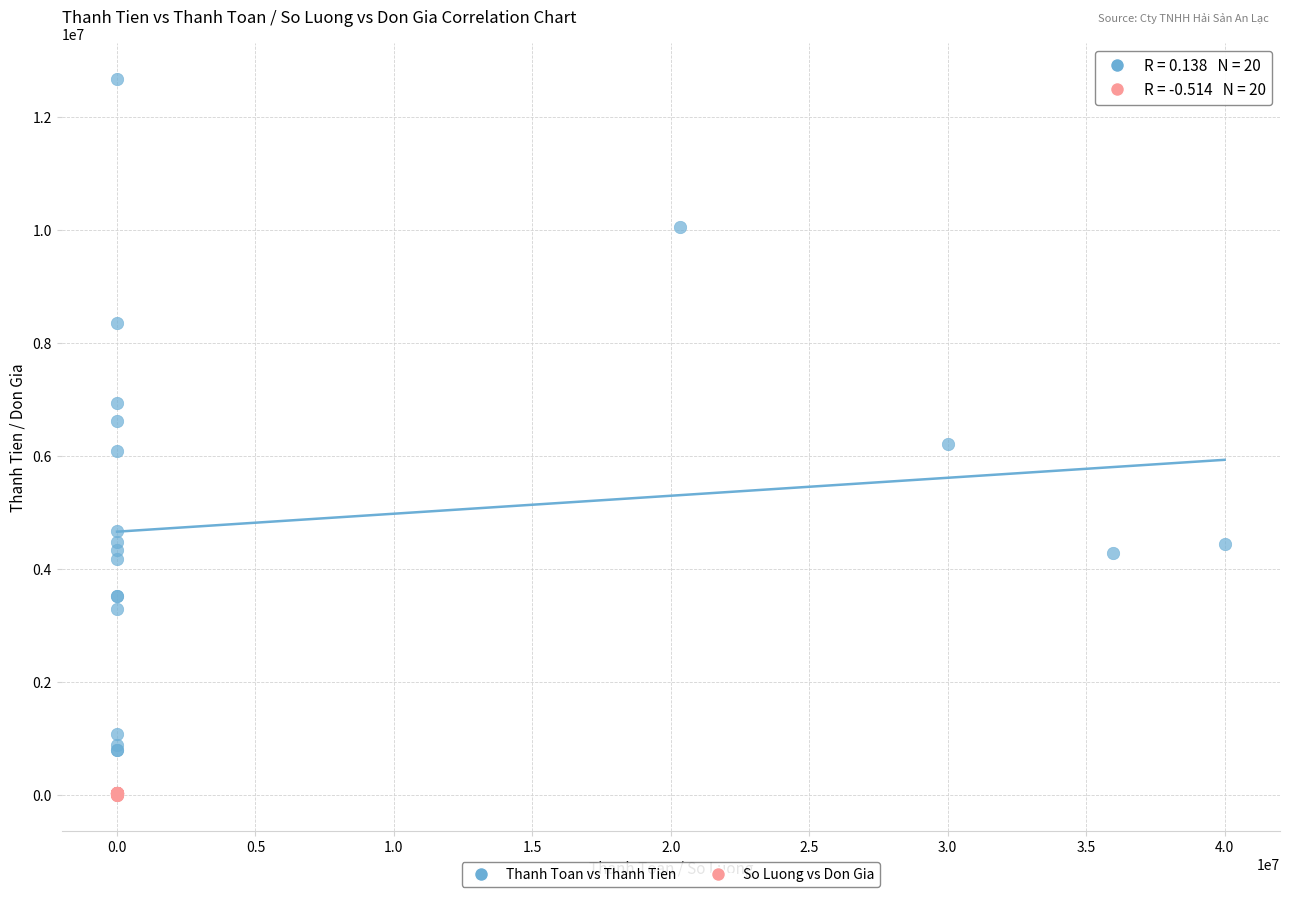

Which series has the largest Y range (max minus min)?

Thanh Toan vs Thanh Tien